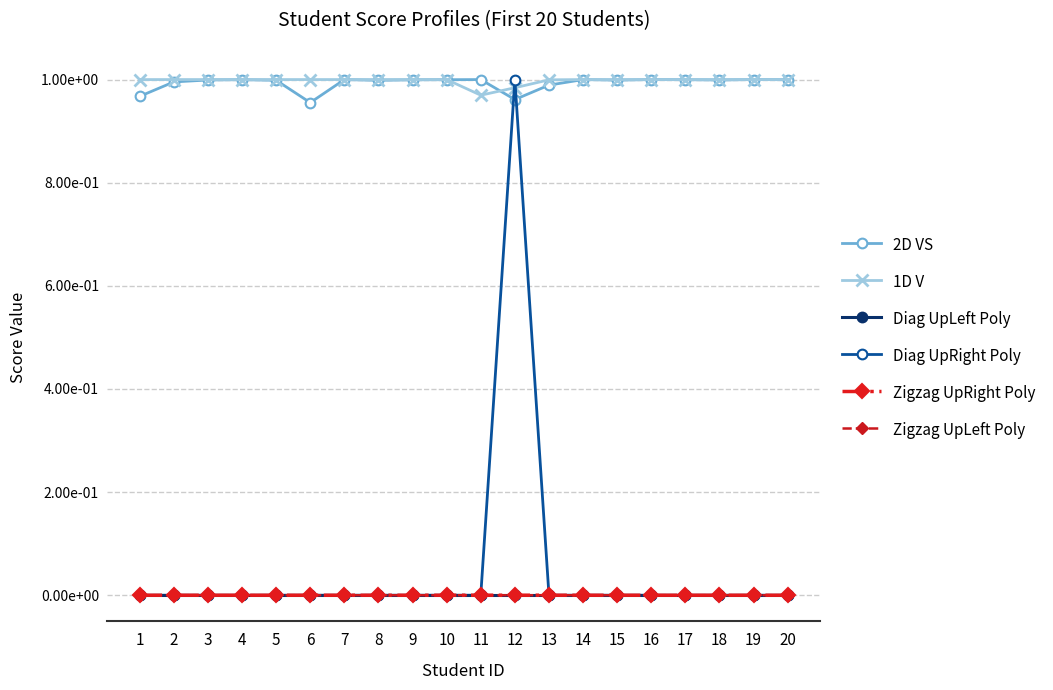

Where do 2D VS and 1D V first cross each other?

10 and 11